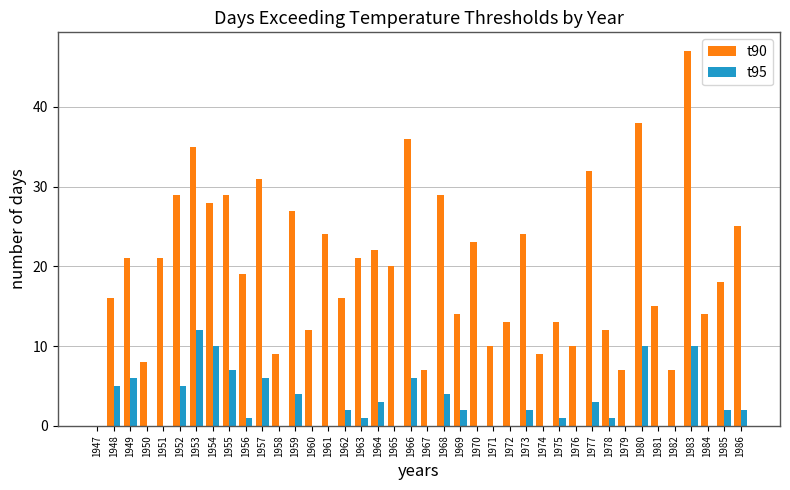

Does the chart contain stacked bars?

No